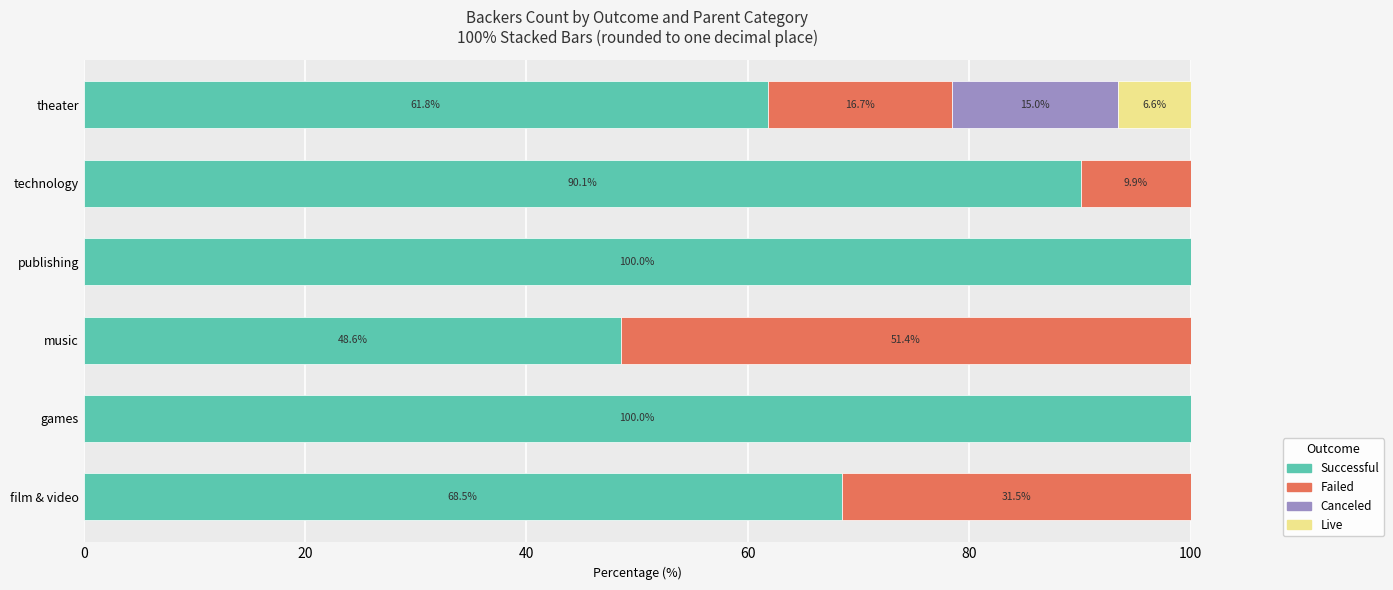

What is the total value across all series at technology?

100.0